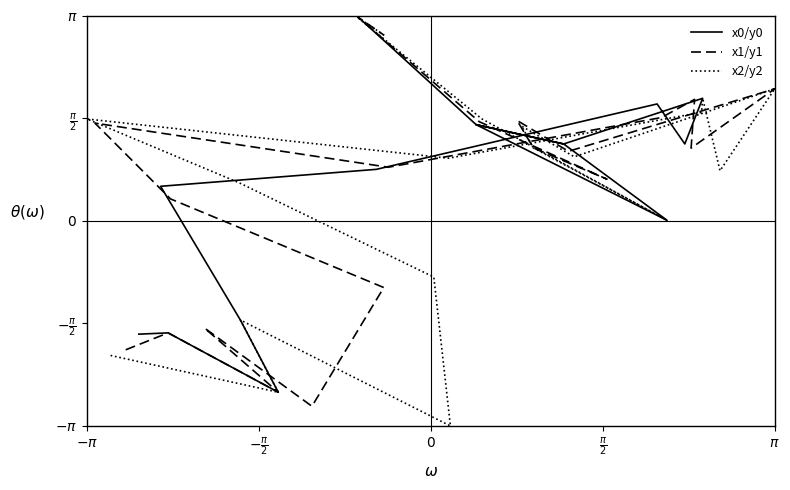

True or false: x1/y1 has more than 2 points higher than both neighbors.

True